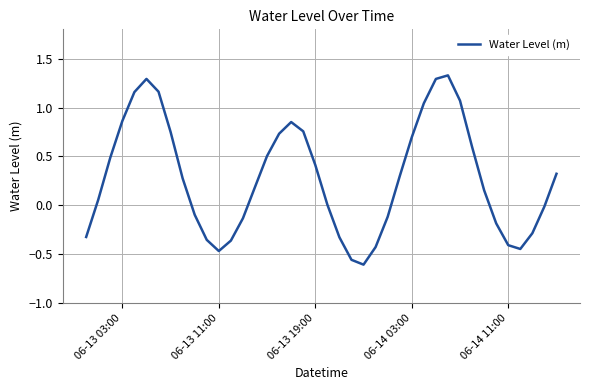

What is the difference between the maximum and minimum values?

1.9